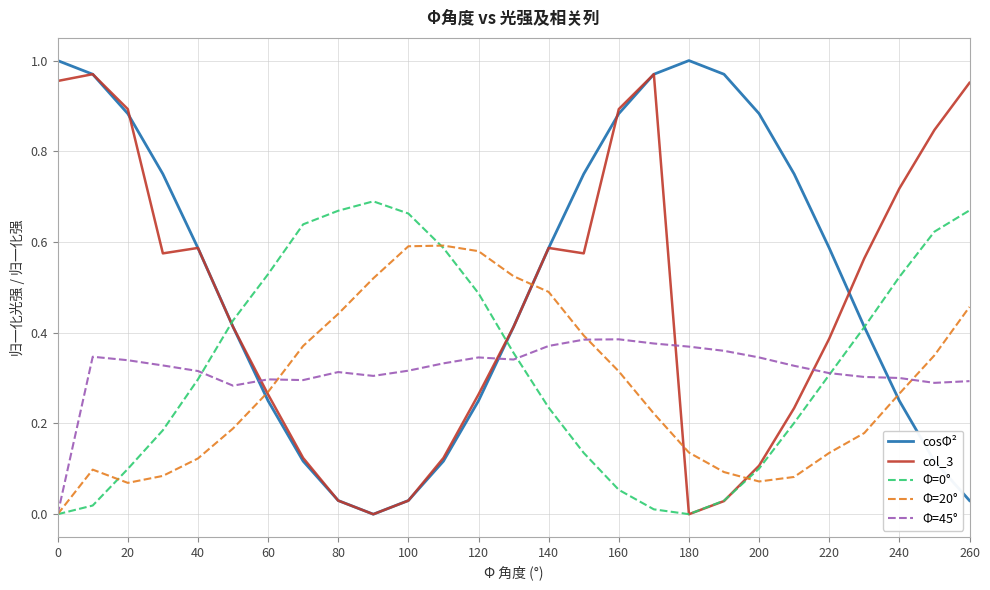

Is it true that Φ=45° equals 0.1 at 260?

False